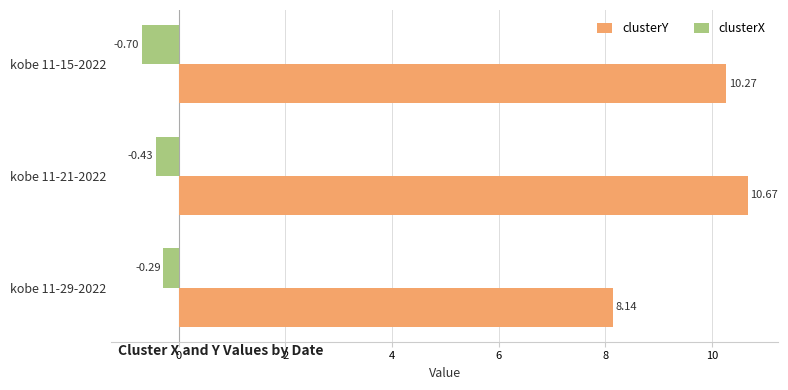

Rank the categories by clusterY value from lowest to highest.

kobe 11-29-2022, kobe 11-15-2022, kobe 11-21-2022